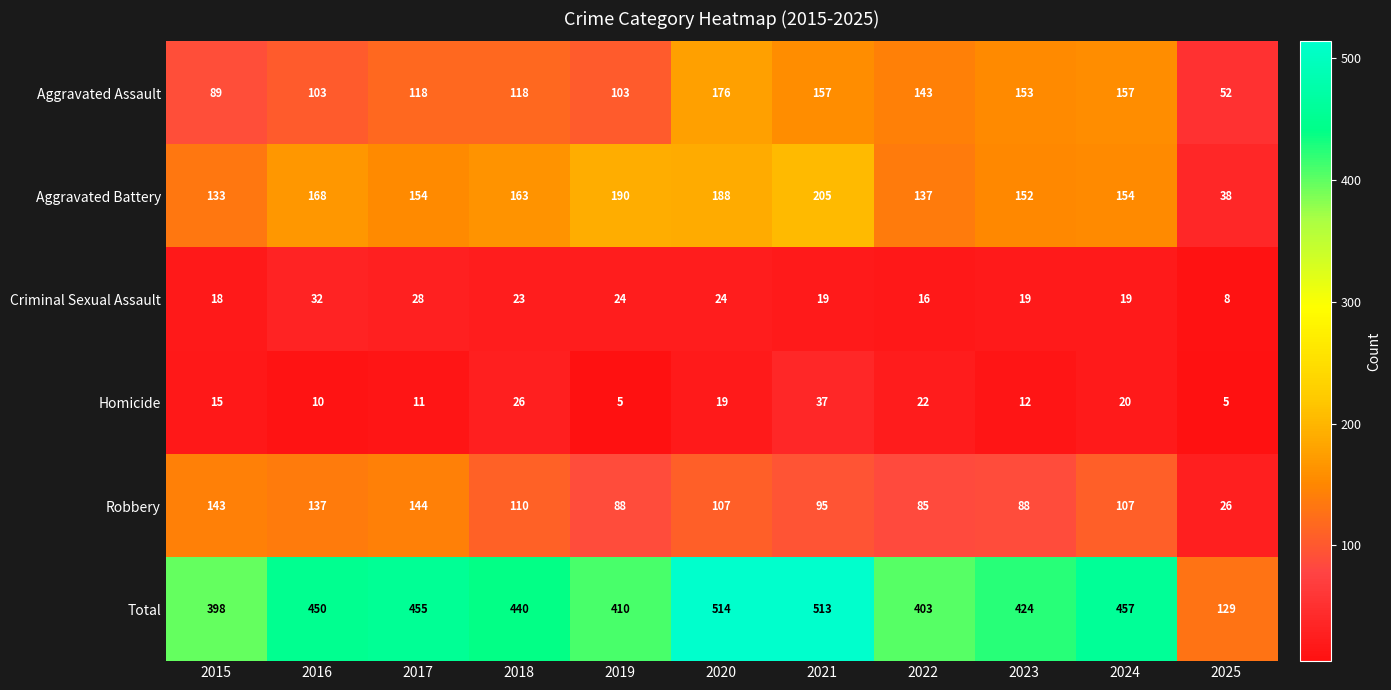

Which series changed the most between 2015 and 2019?

Aggravated Battery